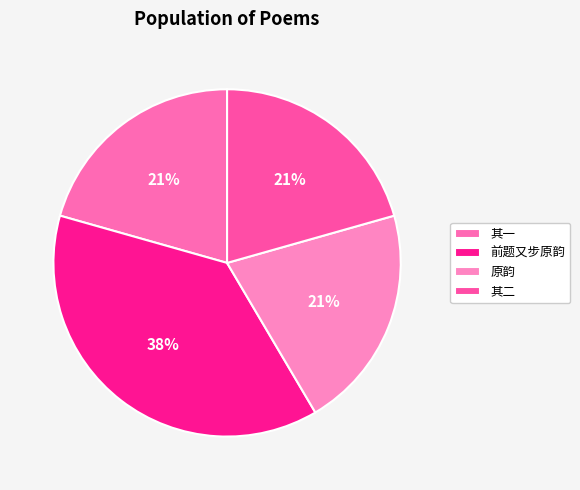

How many segments does this pie chart have?

4